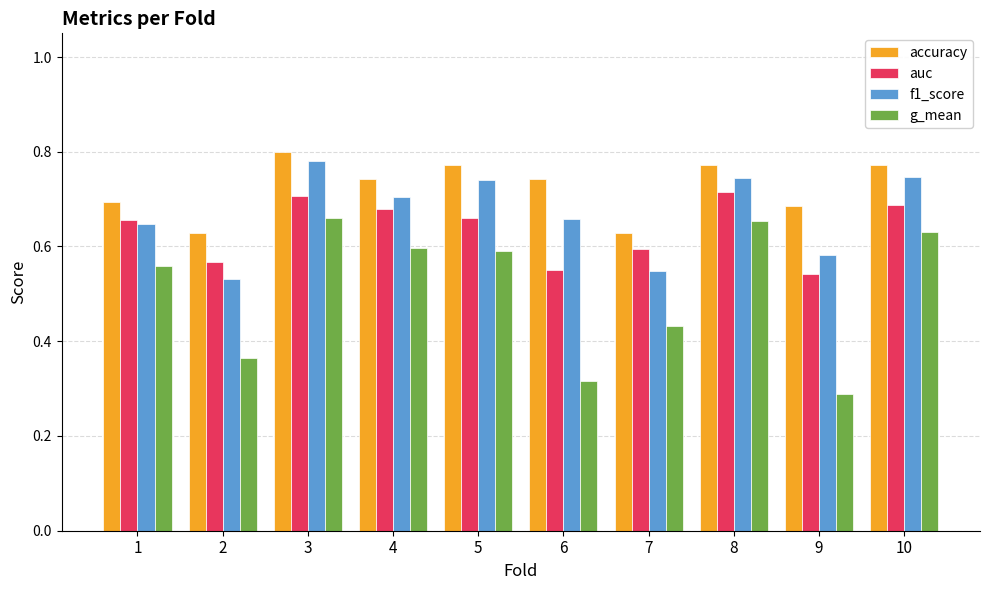

Which series has the largest total across all categories?

accuracy